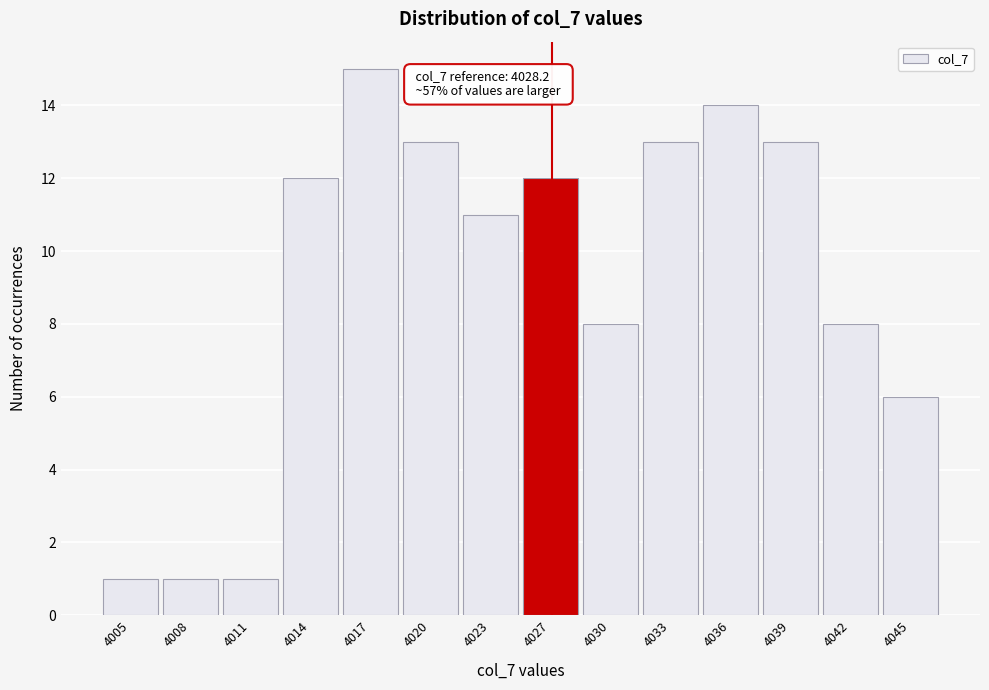

Reading left to right, transcribe all the data shown in this chart.

1	1	1	12	15	13	11	12	8	13	14	13	8	6